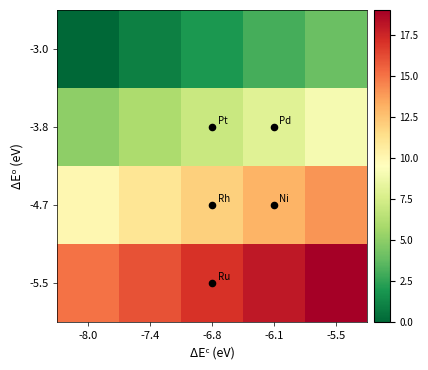

Which series changed the most between -8.0 and -5.5?

-3.0